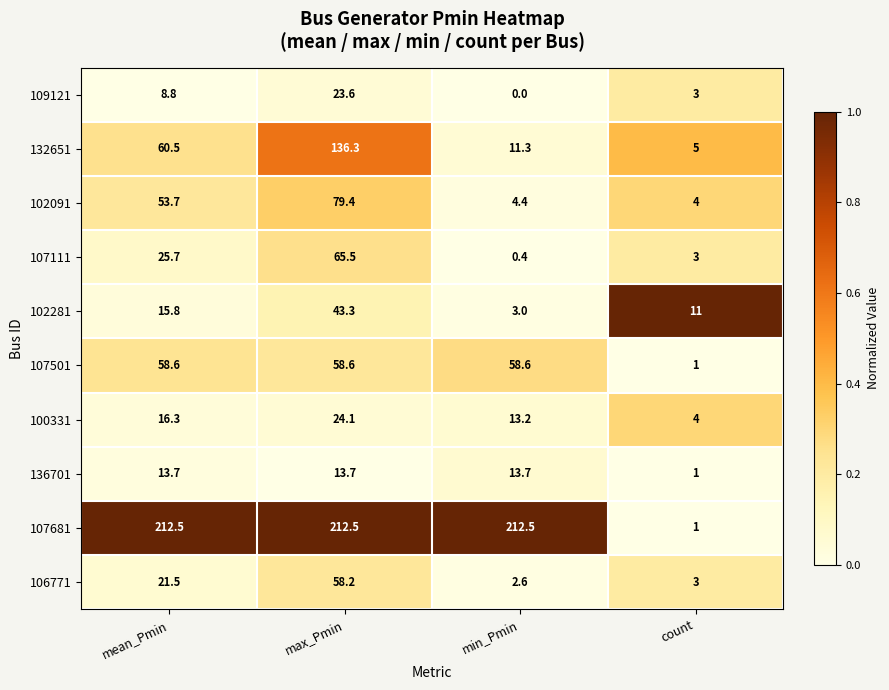

What is the maximum value shown in the chart?

212.5